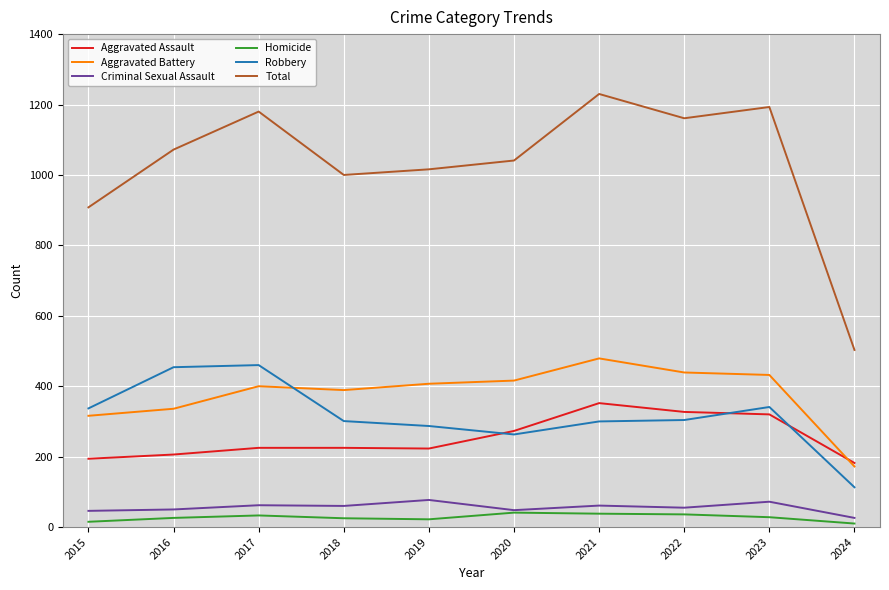

Is this an area chart (filled region under the line)?

No